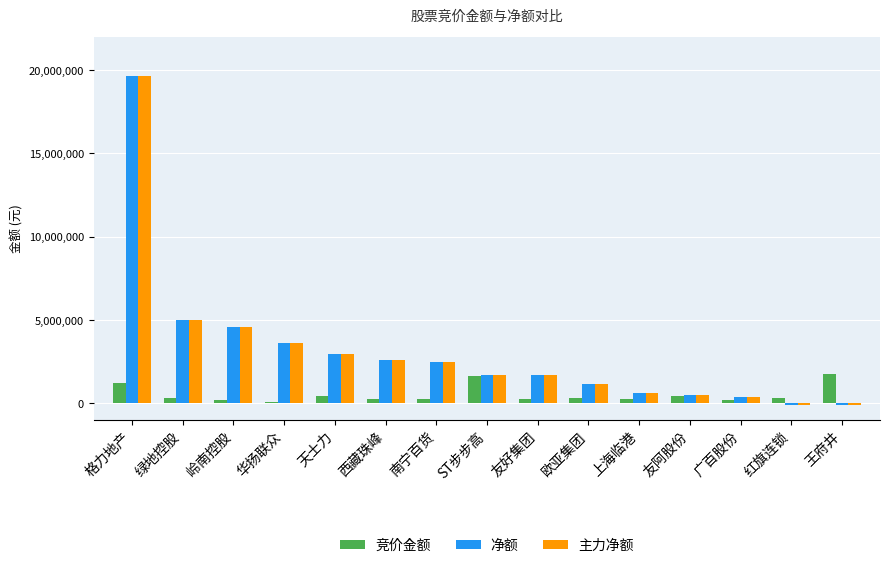

What is the sum of all 主力净额 values?

46436569